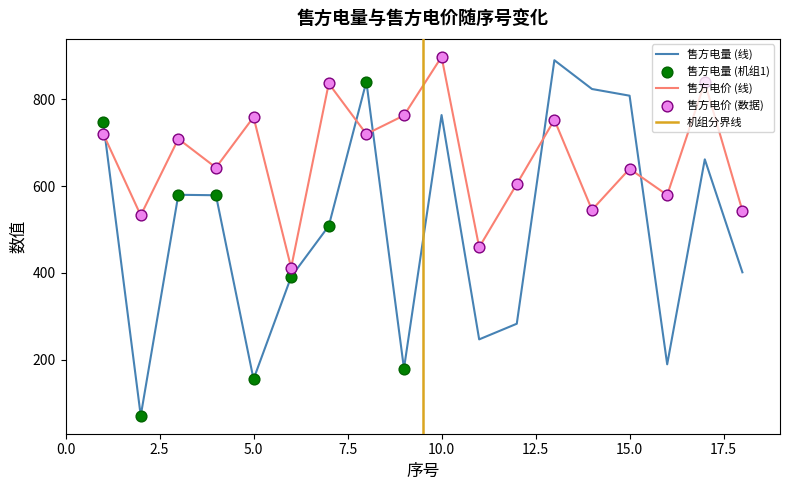

Which series reaches the minimum Y coordinate?

售方电量